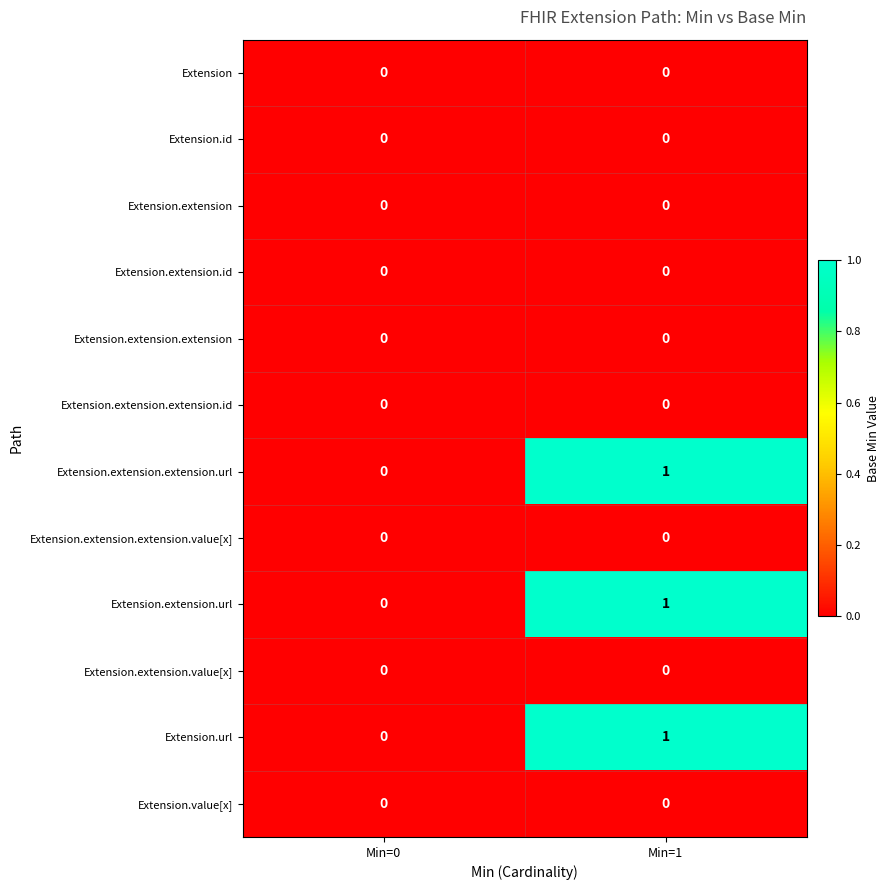

Is it true that Extension.extension.extension equals 0 at Min=0?

True